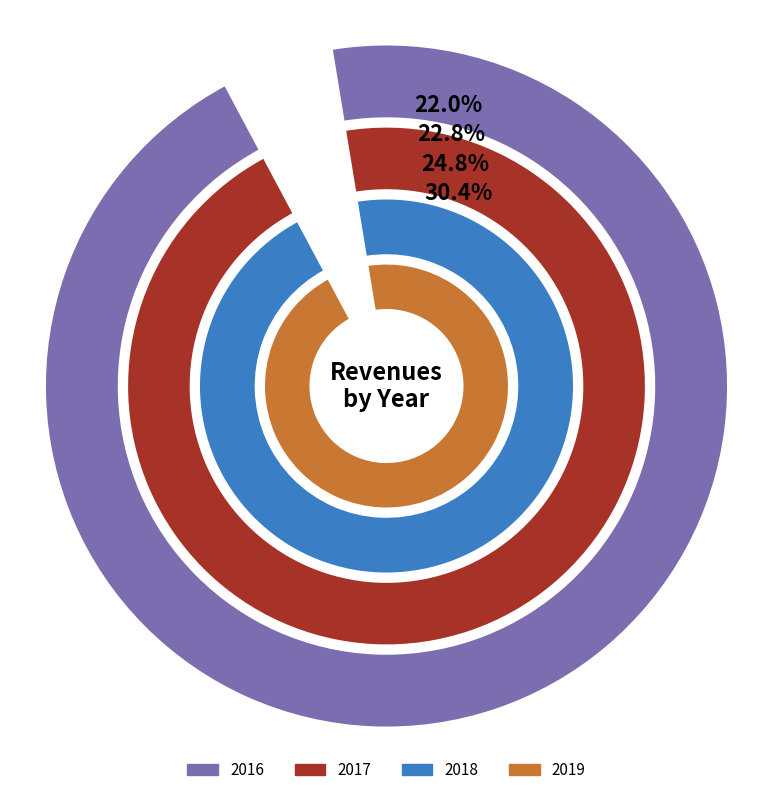

What is the change in value from 2016 to 2017?

+117606